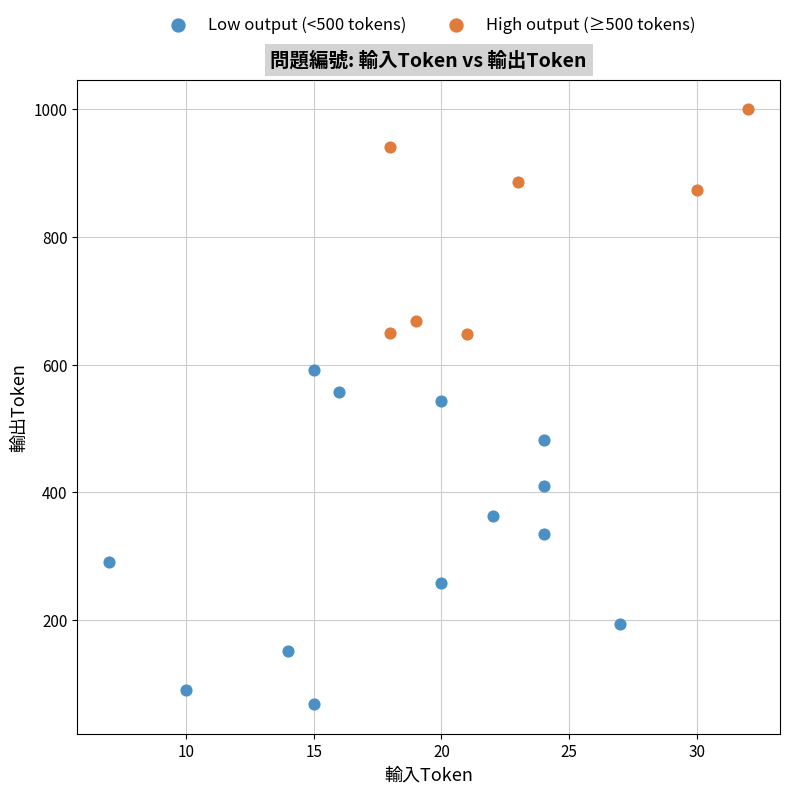

What are all the series names shown in the legend?

Low output (<500 tokens), High output (≥500 tokens)